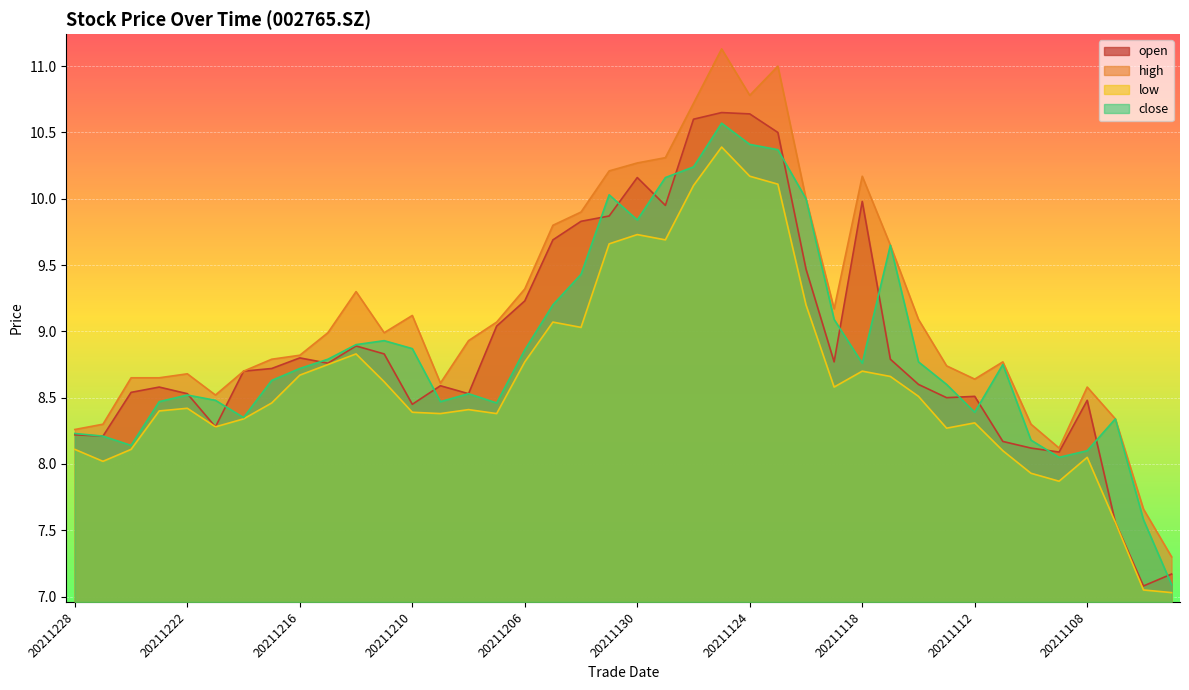

True or false: open has a value of 12.6 at 20211228.

False